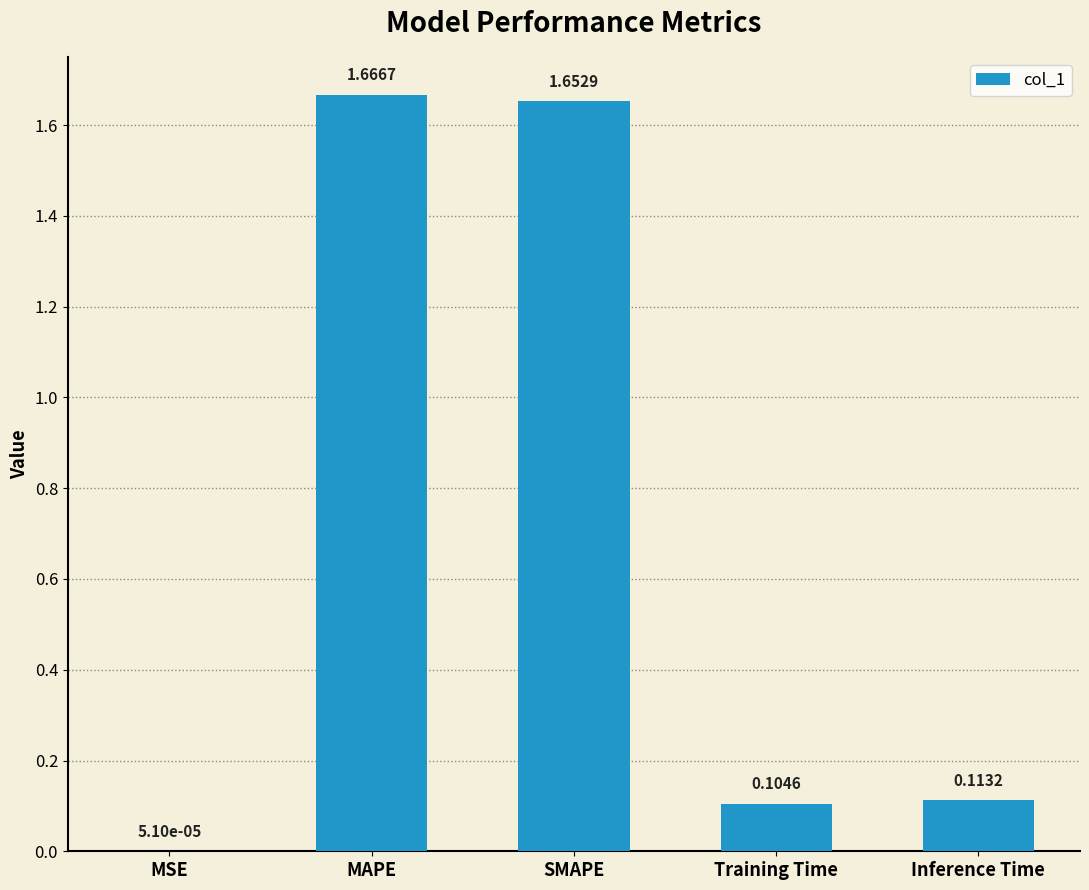

Which has a higher value, SMAPE or Inference Time?

SMAPE